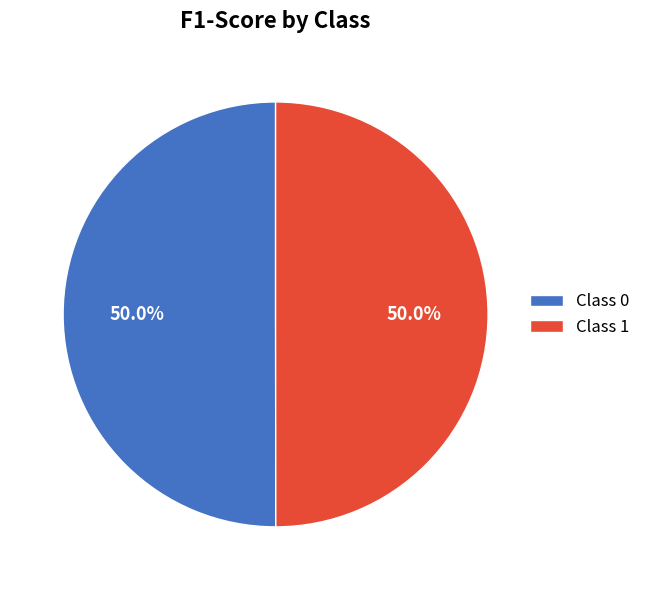

Do Class 1 and Class 0 together represent more than half of the pie?

Yes